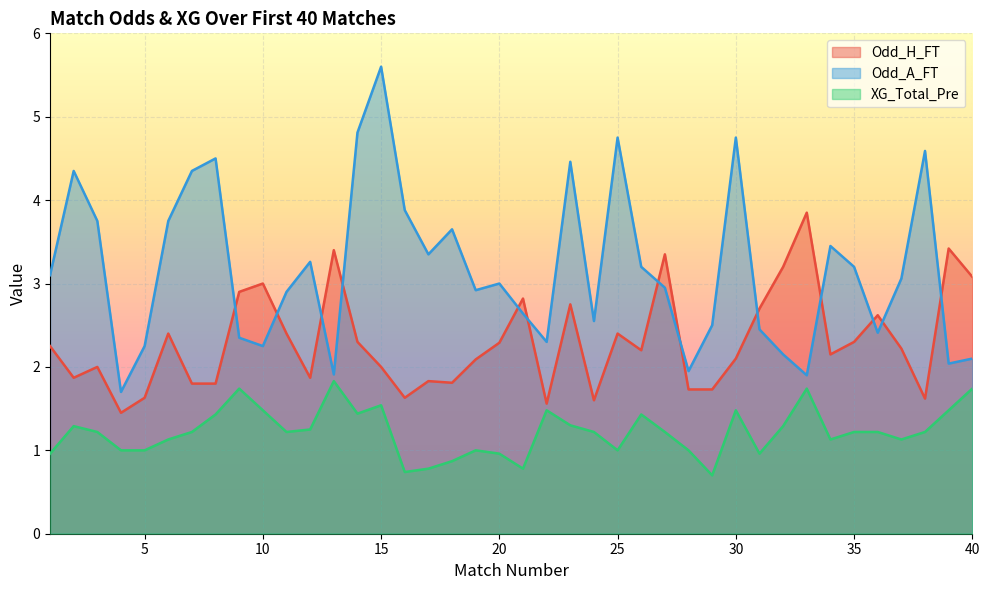

At which category does the chart reach its peak across all series?

15